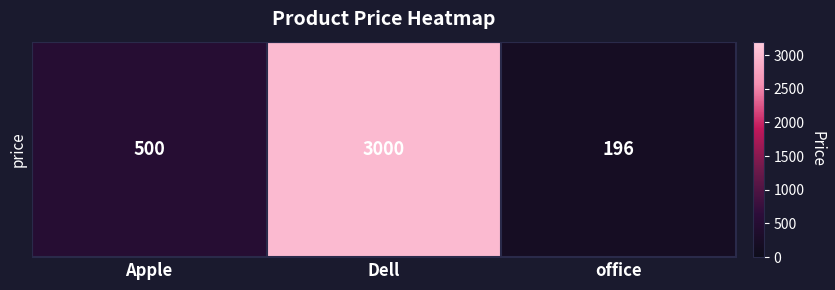

What is the average value?

1232